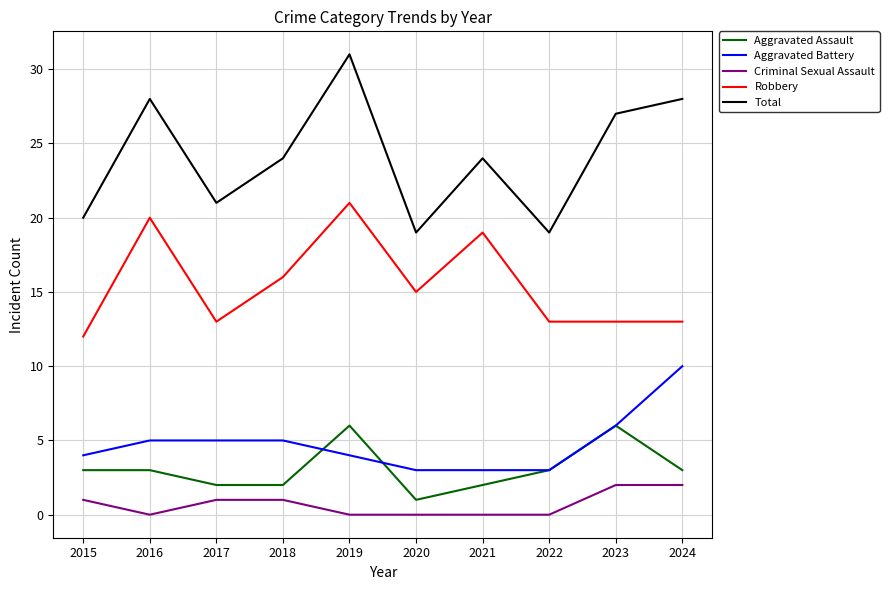

Is the value of Robbery at 2016 greater than the value of Aggravated Assault at 2019?

Yes